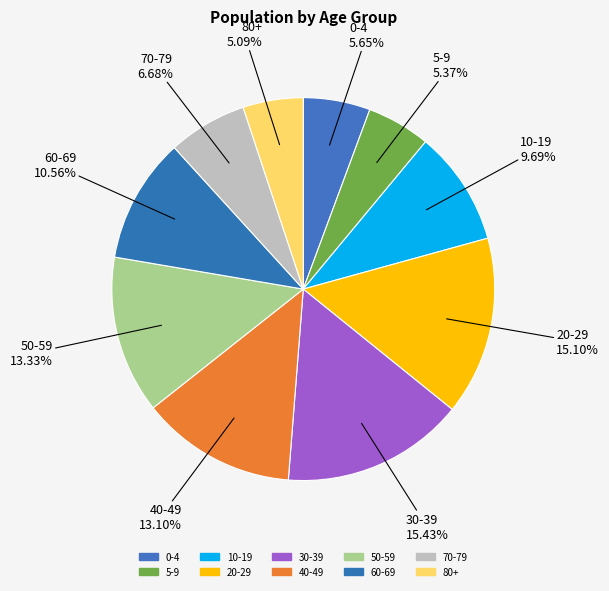

Is it true that 70-79 is 12% of the pie?

False